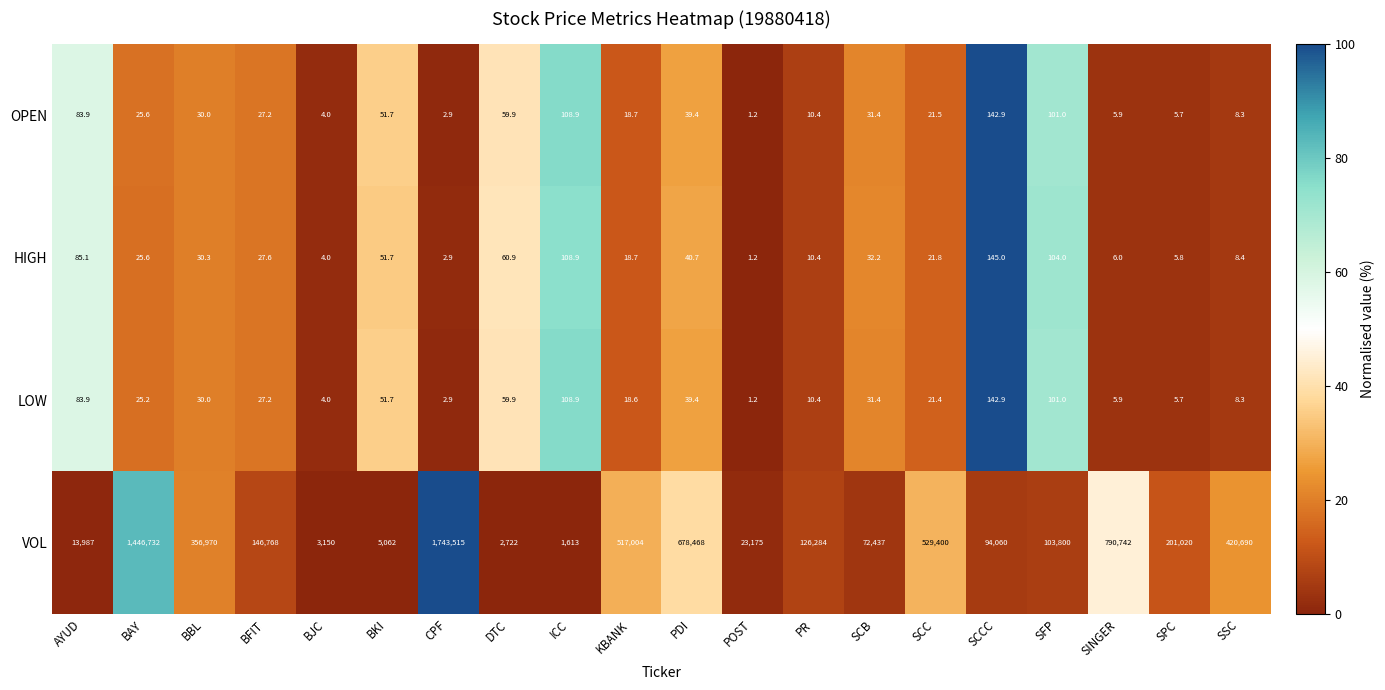

What is the sum of the VOL values at SINGER and SCC?

1320142.0